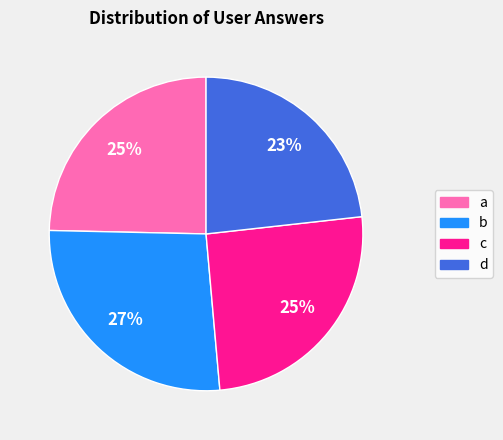

To the nearest percent, what is the average slice percentage?

25%